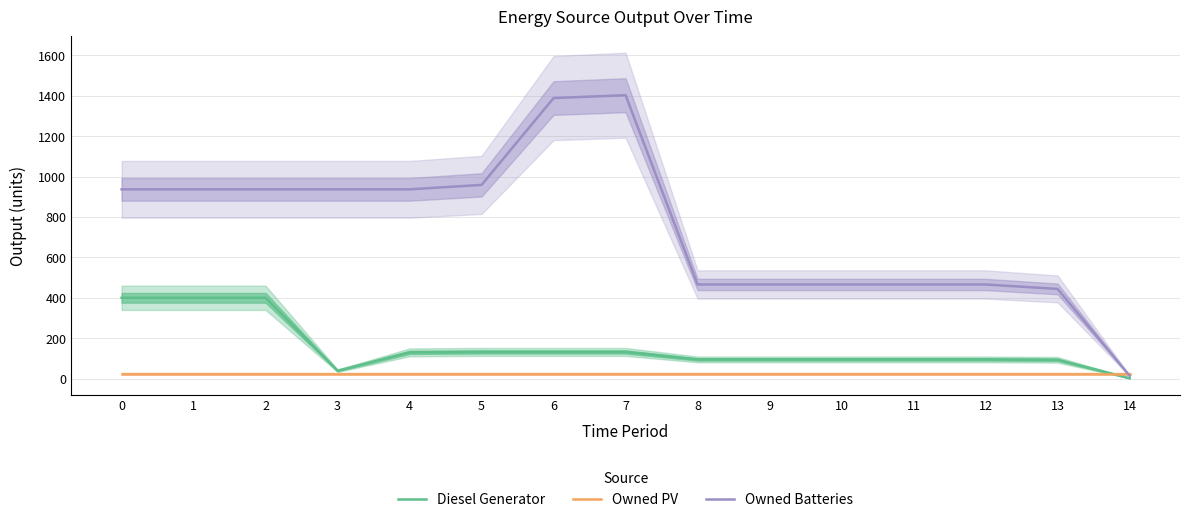

List the labels in order of Diesel Generator value, smallest first.

14, 3, 13, 8, 9, 10, 11, 12, 4, 5, 6, 7, 0, 1, 2